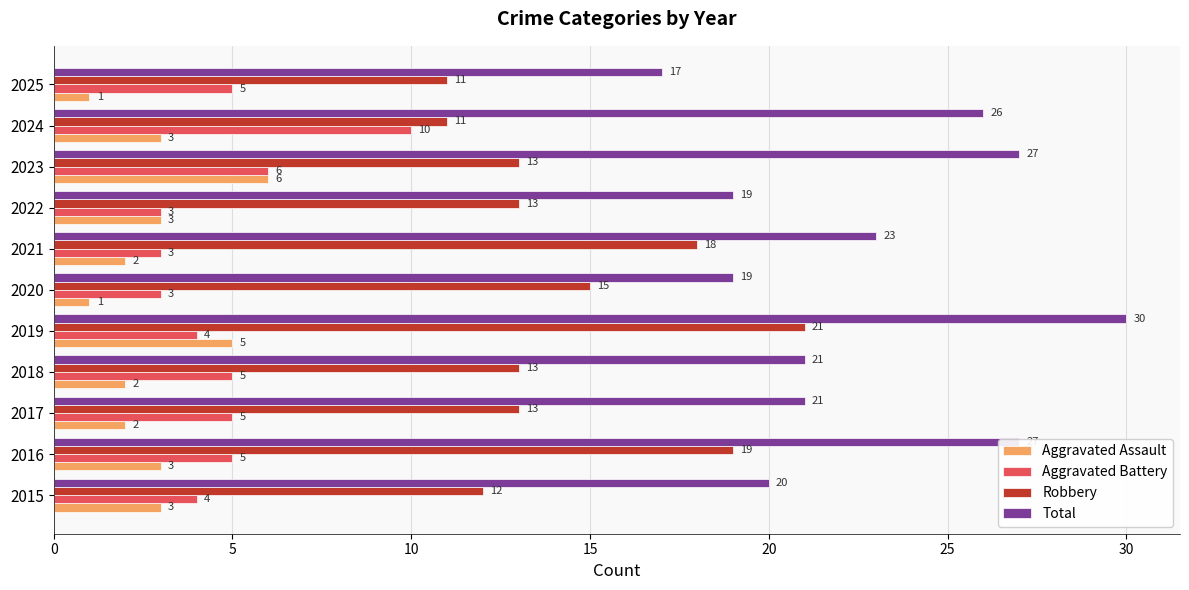

What is the average value of the Aggravated Assault series?

3